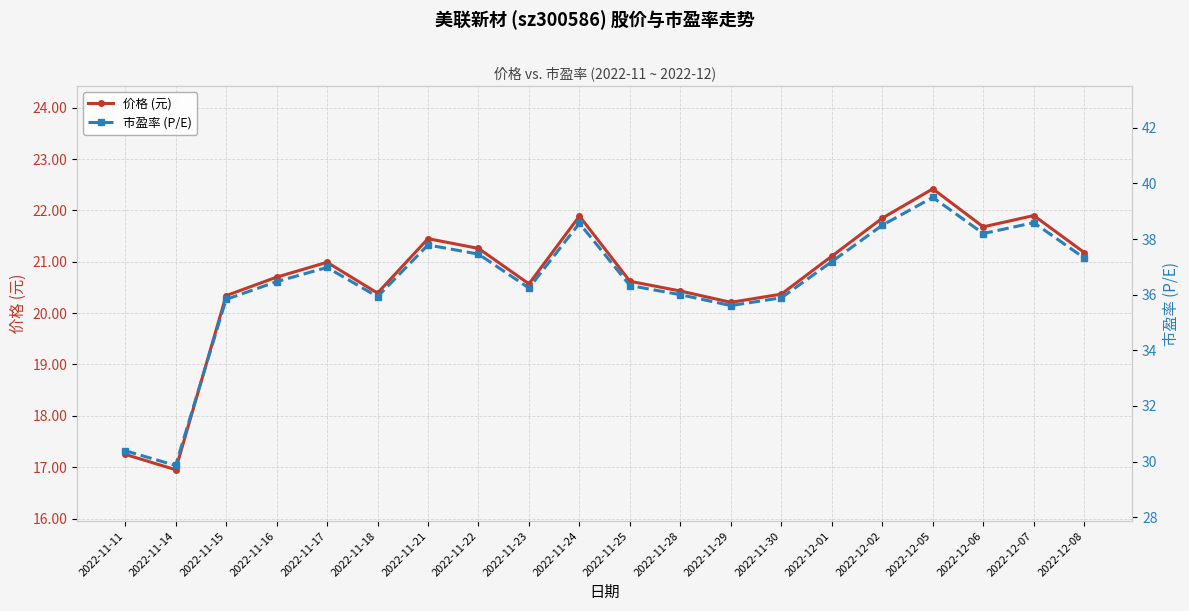

What is the maximum value for 市盈率 (P/E)?

39.5